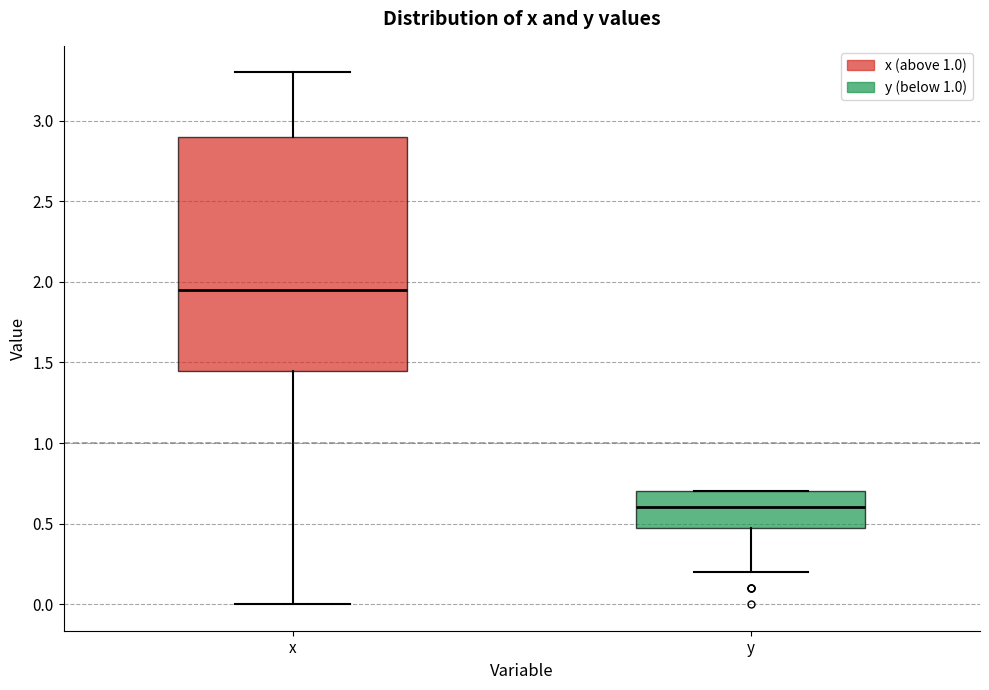

Reading left to right, transcribe this box plot: for each box, give where its median line is, the range the box spans, and where its two whiskers end, as read against the y-axis. The values are not printed on the chart, so give them approximately, as read against the axis.

x: median 1.95, box 1.45 to 2.90, whiskers 0.00 to 3.30
y: median 0.60, box 0.50 to 0.70, whiskers 0.20 to 0.70